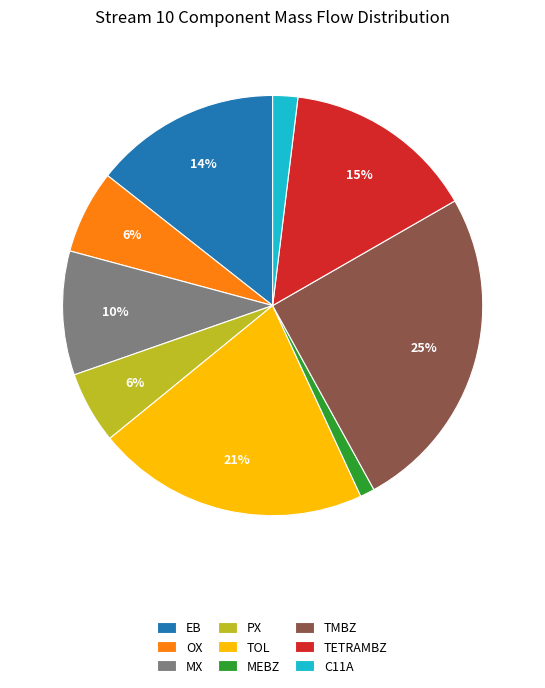

Which has a higher value, TOL or MX?

TOL